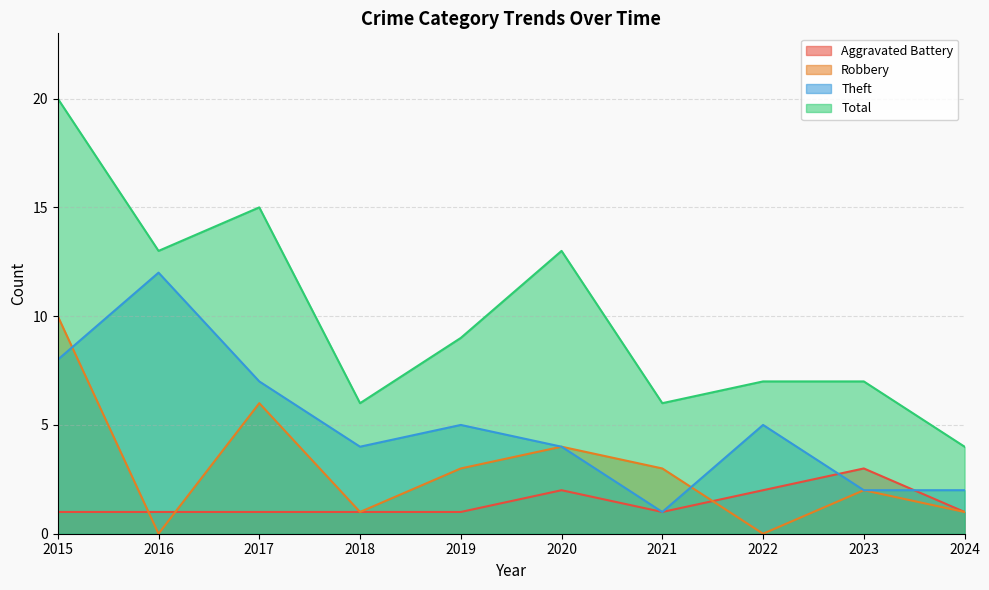

What is the spread (max minus min) of values at 2019?

8